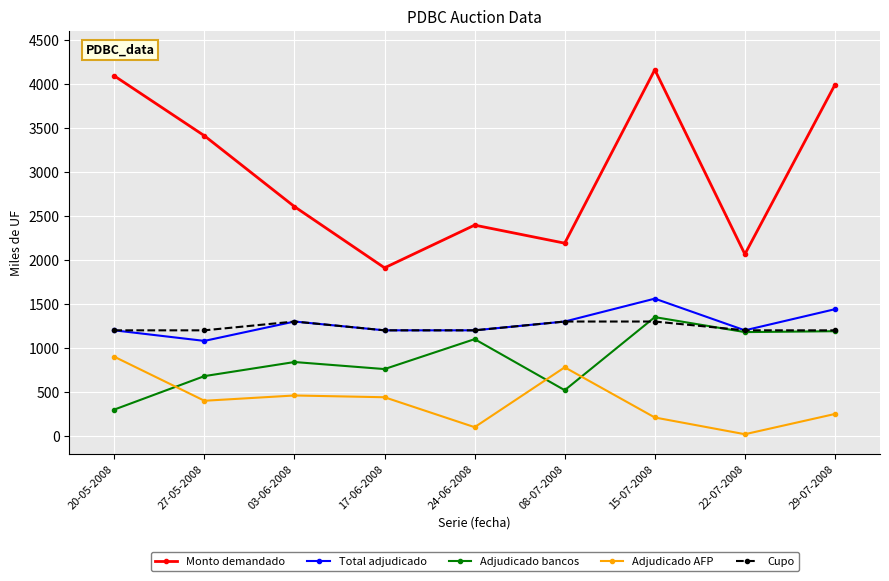

True or false: Adjudicado bancos and Monto demandado intersect in this chart.

False